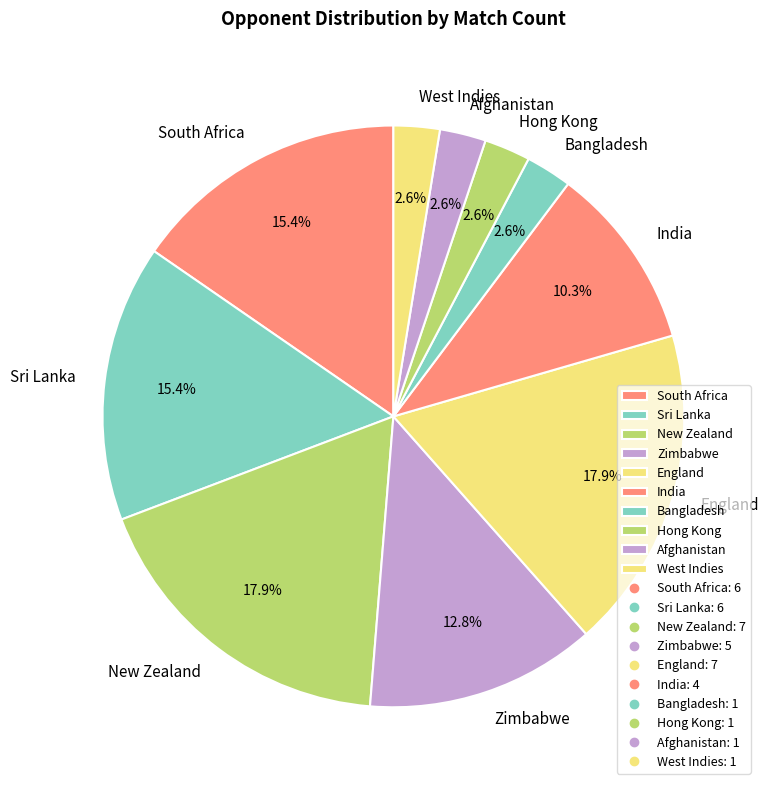

How many segments does this pie chart have?

10